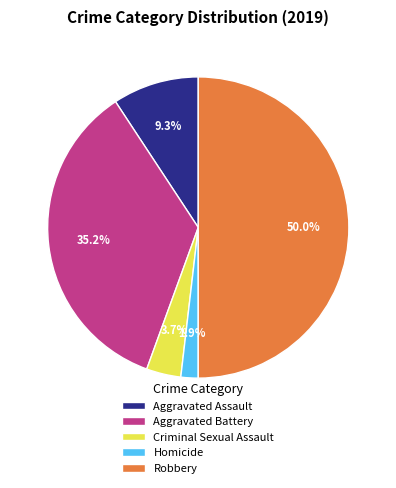

What percentage is the Aggravated Battery slice, to the nearest percent?

35%